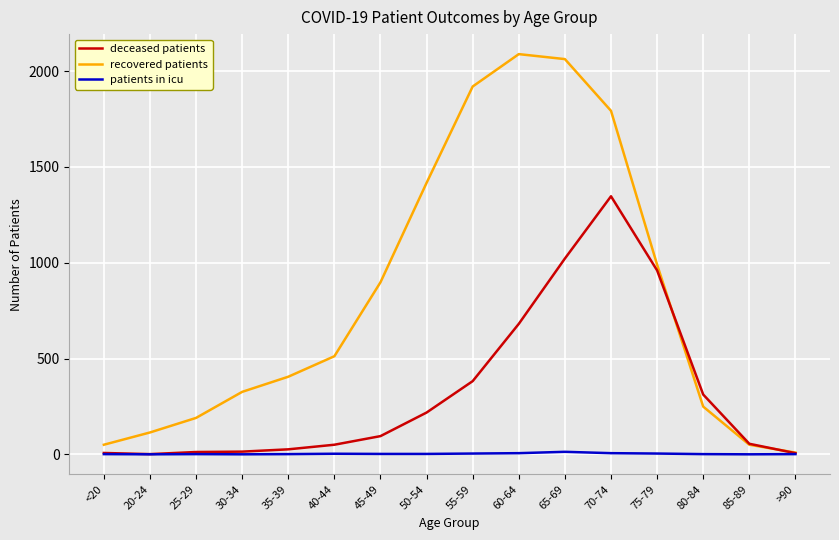

Rank the series at 70-74 from highest to lowest value.

recovered patients, deceased patients, patients in icu